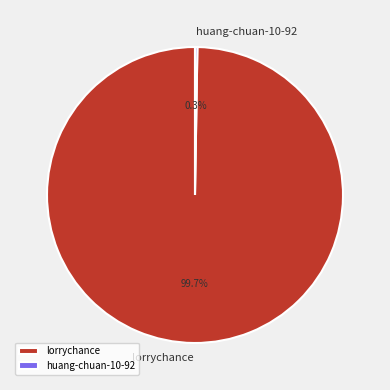

Does any single category account for the majority?

Yes